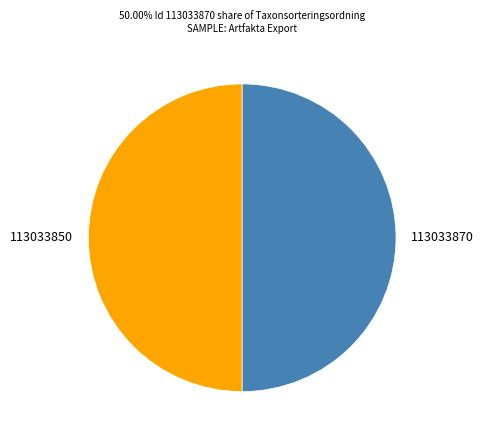

Approximately how many times larger is the value at 113033870 compared to 113033850?

1.0